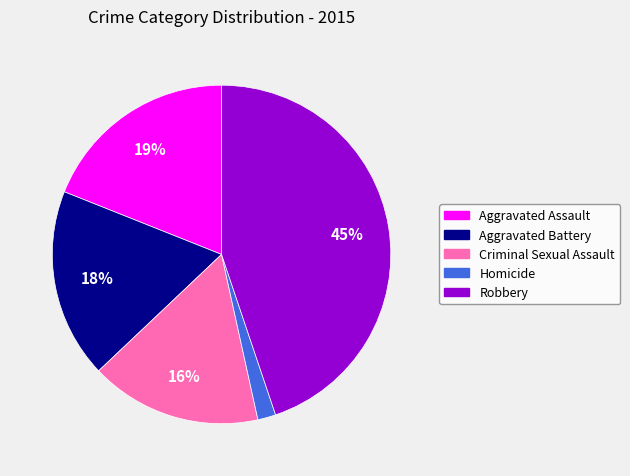

Between Homicide and Robbery, which is larger?

Robbery